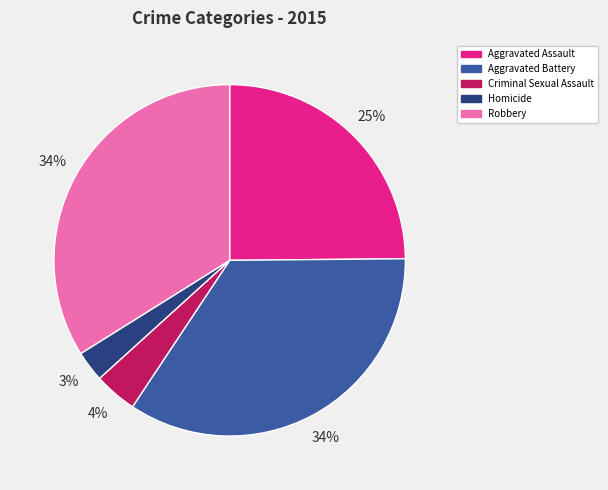

How many slices are in this pie chart?

5